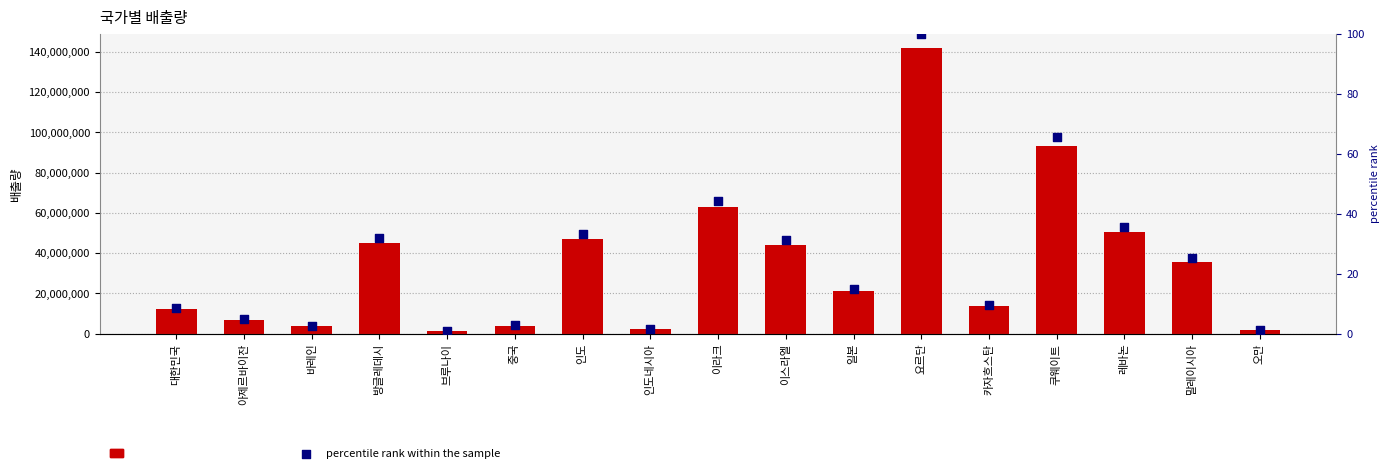

At which category is the sum across all series the highest?

요르단